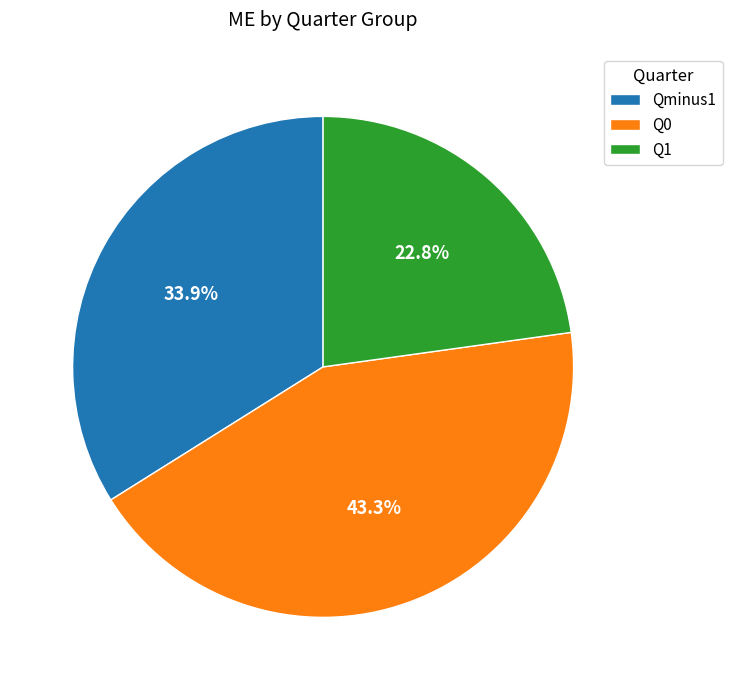

Which category has the biggest portion of the pie?

Q0